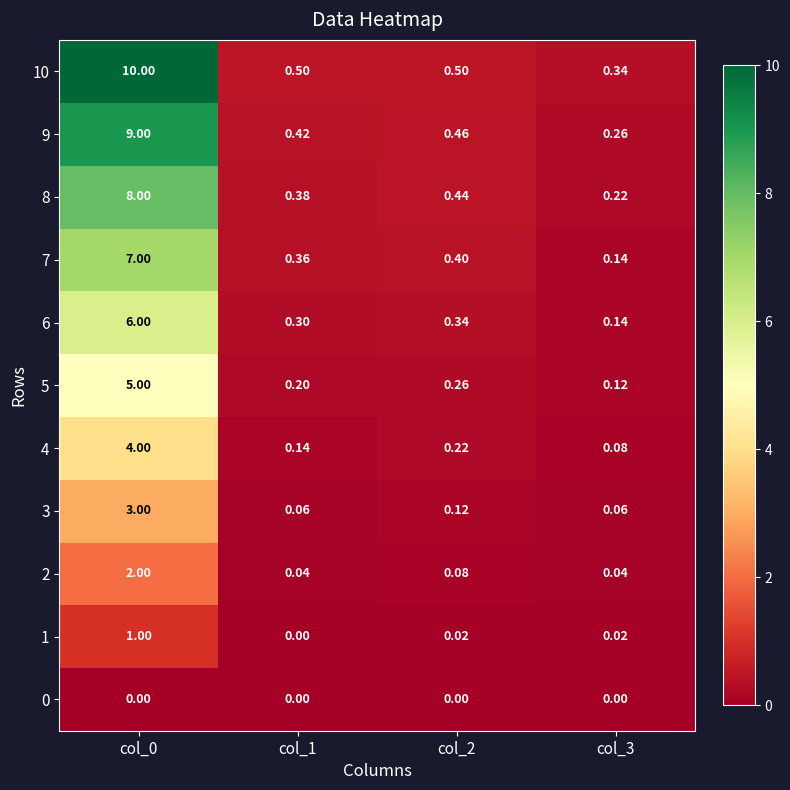

Is the value of 8 at col_1 greater than the value of 0 at col_0?

Yes